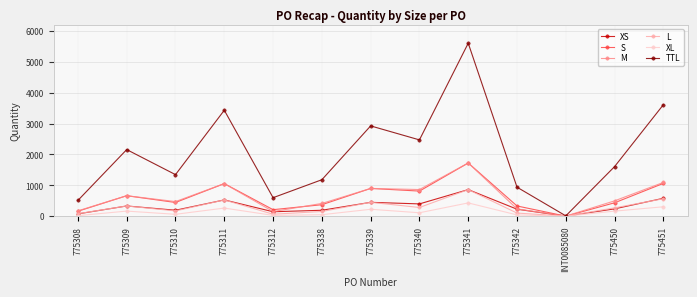

Where does the L series first go above 271?

775309